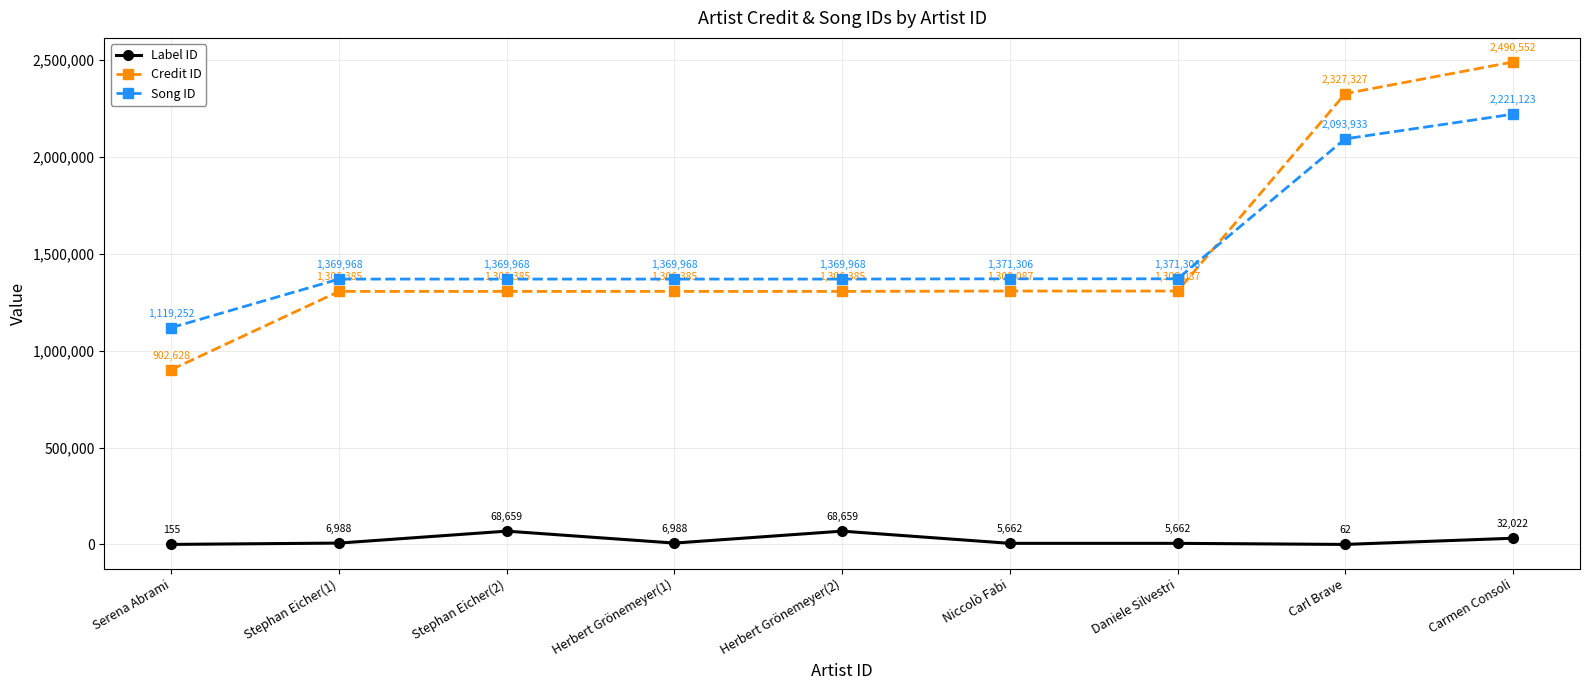

What is the difference between the Credit ID values at Daniele Silvestri and Herbert Grönemeyer(2)?

1702